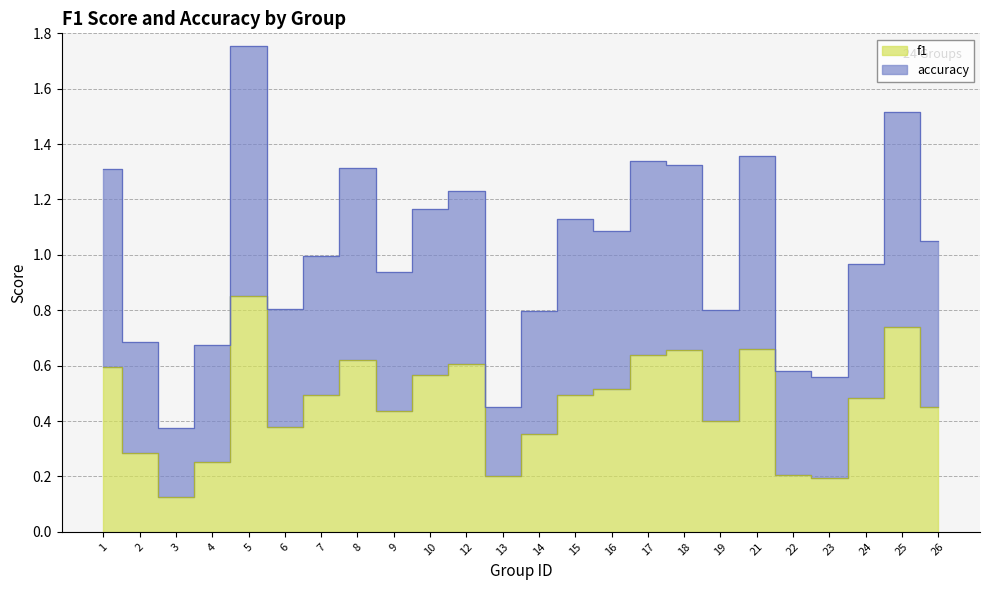

What is the spread (max minus min) of values at 22?

0.4